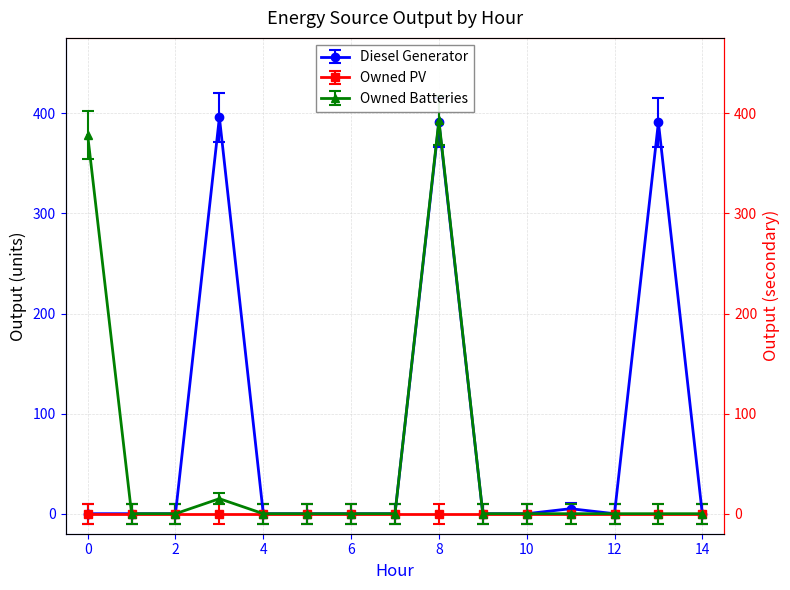

How many interior local valleys does the Diesel Generator series have?

1